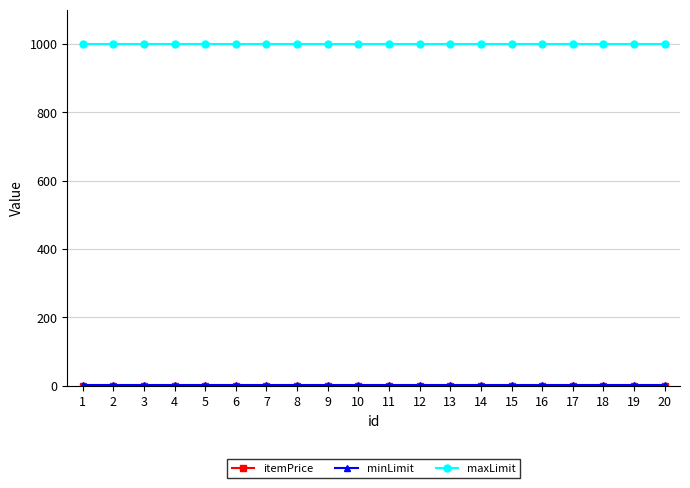

What is the maximum value shown in the chart?

999